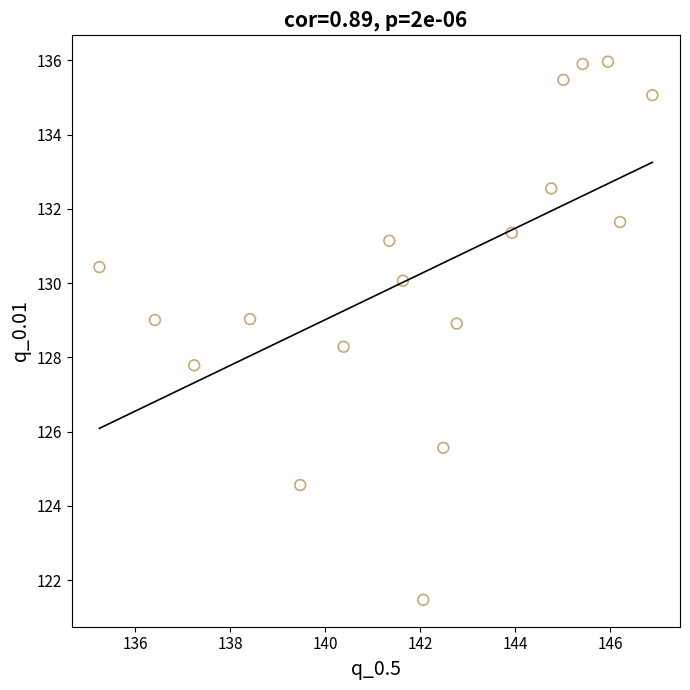

What is the range of X values (max minus min)?

11.6